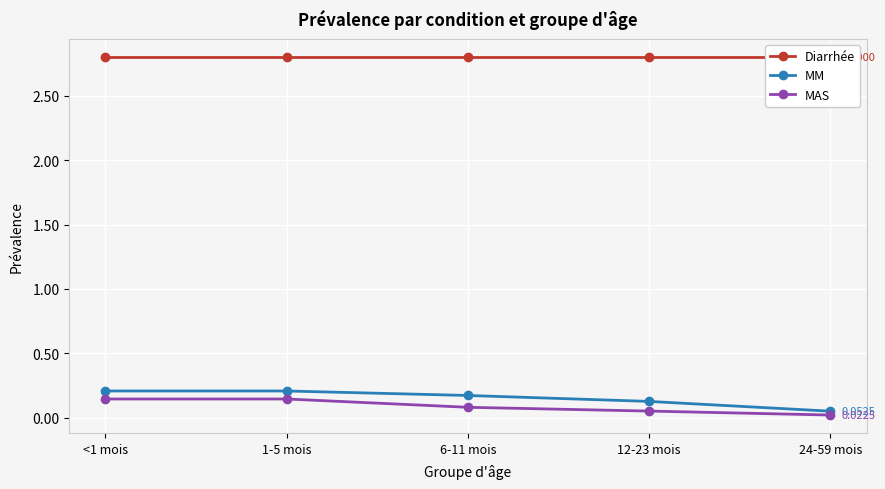

What is the label of the 1st point from the right?

24-59 mois